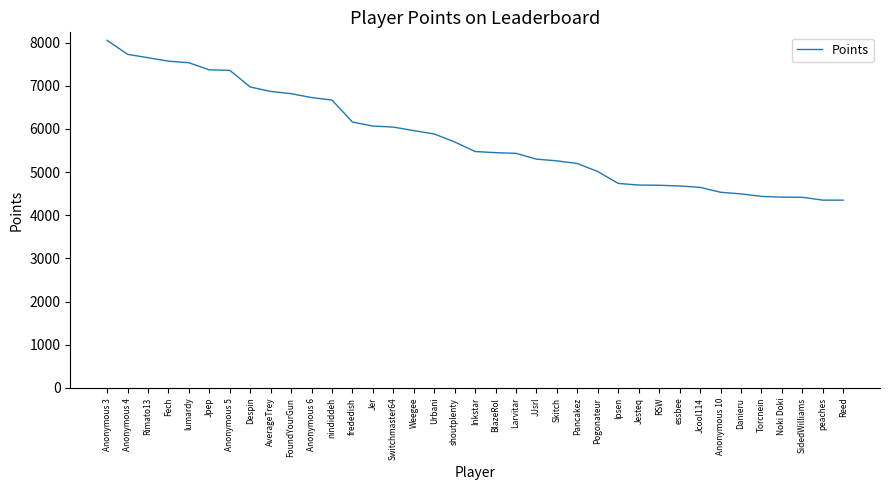

The value at Reed is 1131. True or false?

False